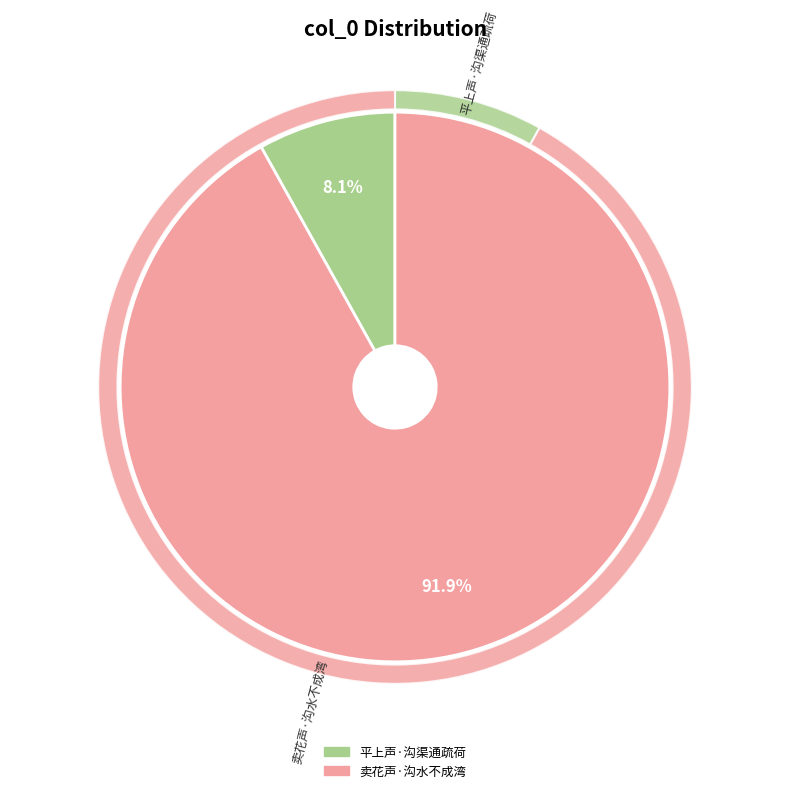

To the nearest percent, what portion does 卖花声·沟水不成湾 represent?

92%